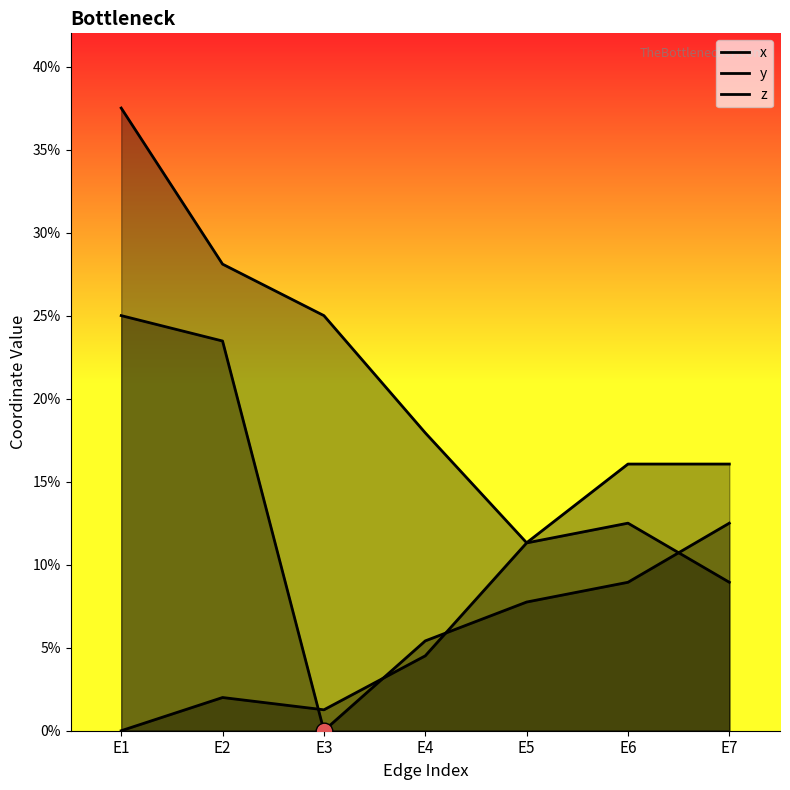

List the labels in order of x value, smallest first.

E1, E3, E2, E4, E7, E5, E6